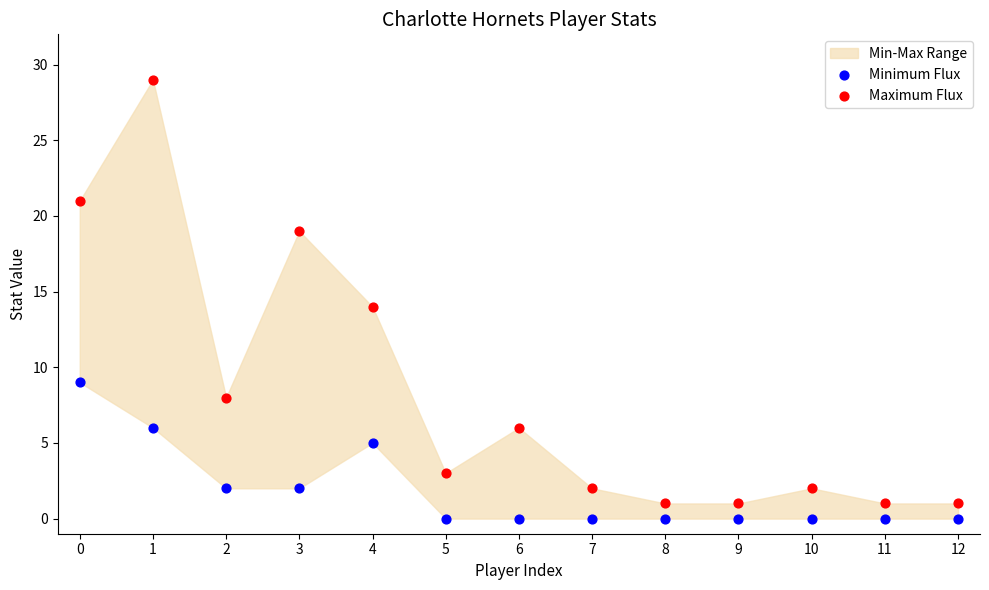

Across all data points, what is the range of Y values (max minus min)?

29